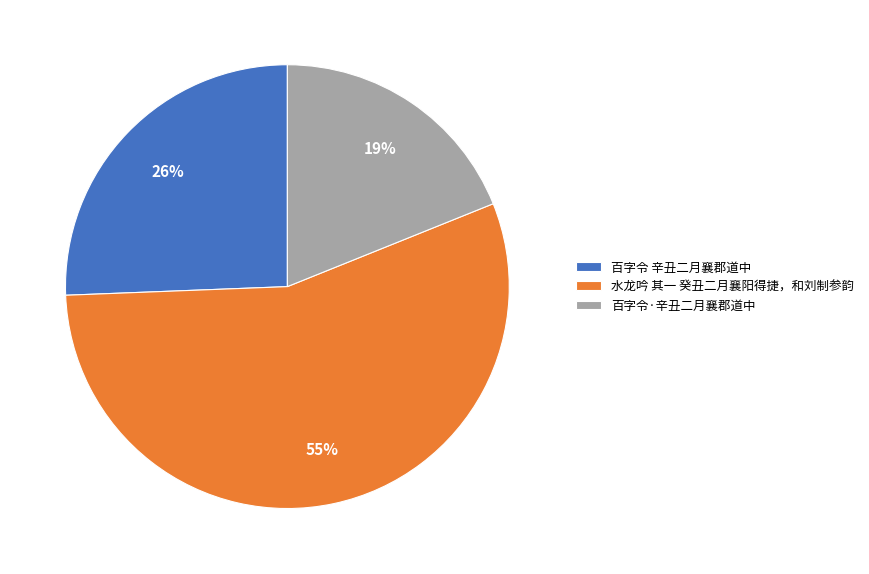

Combined, do 水龙吟 其一 癸丑二月襄阳得捷，和刘制参韵 and 百字令 辛丑二月襄郡道中 account for over 50%?

Yes